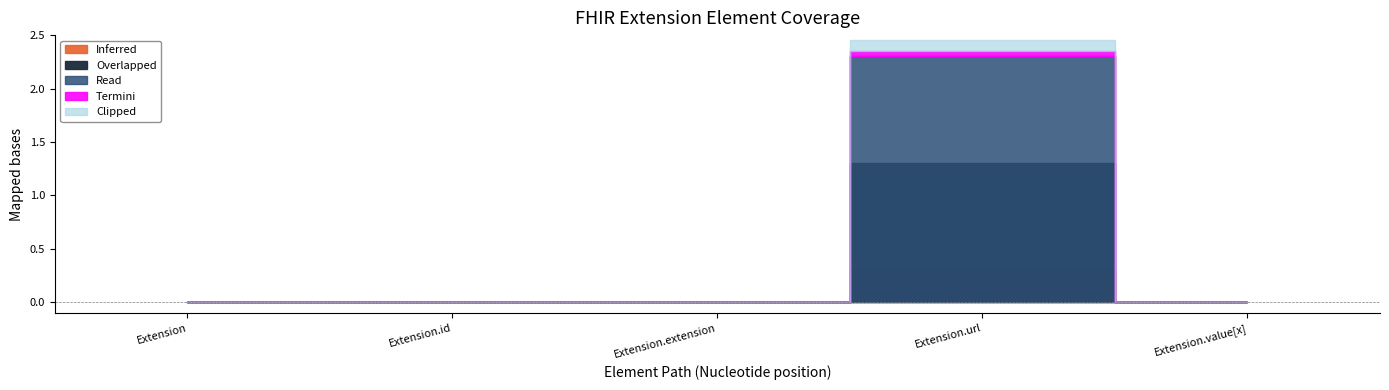

True or false: Base Min and Min intersect in this chart.

False